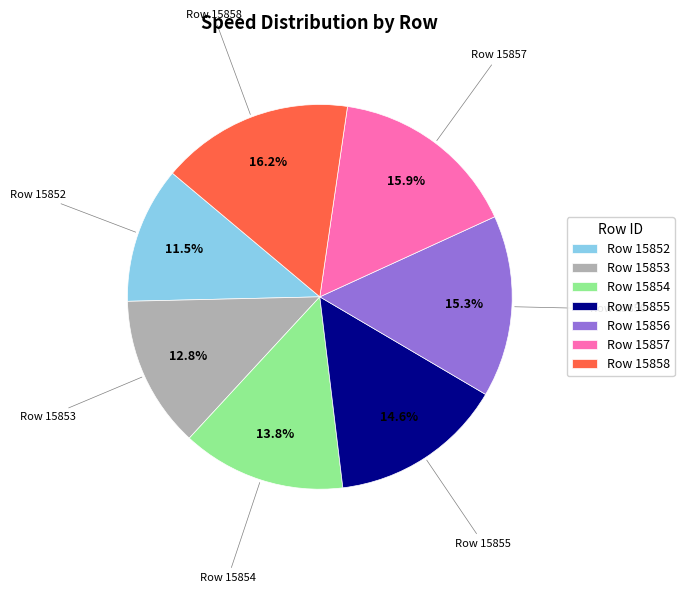

How many segments does this pie chart have?

7